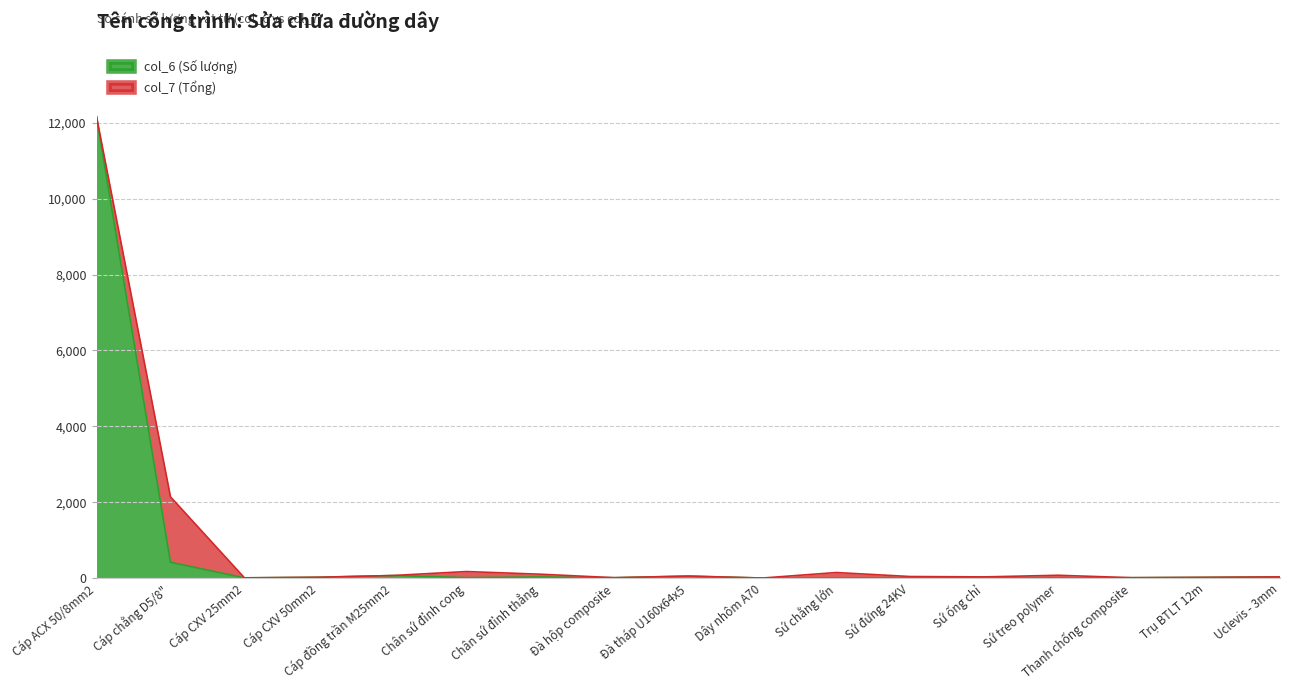

True or false: col_6 and col_7 intersect in this chart.

False